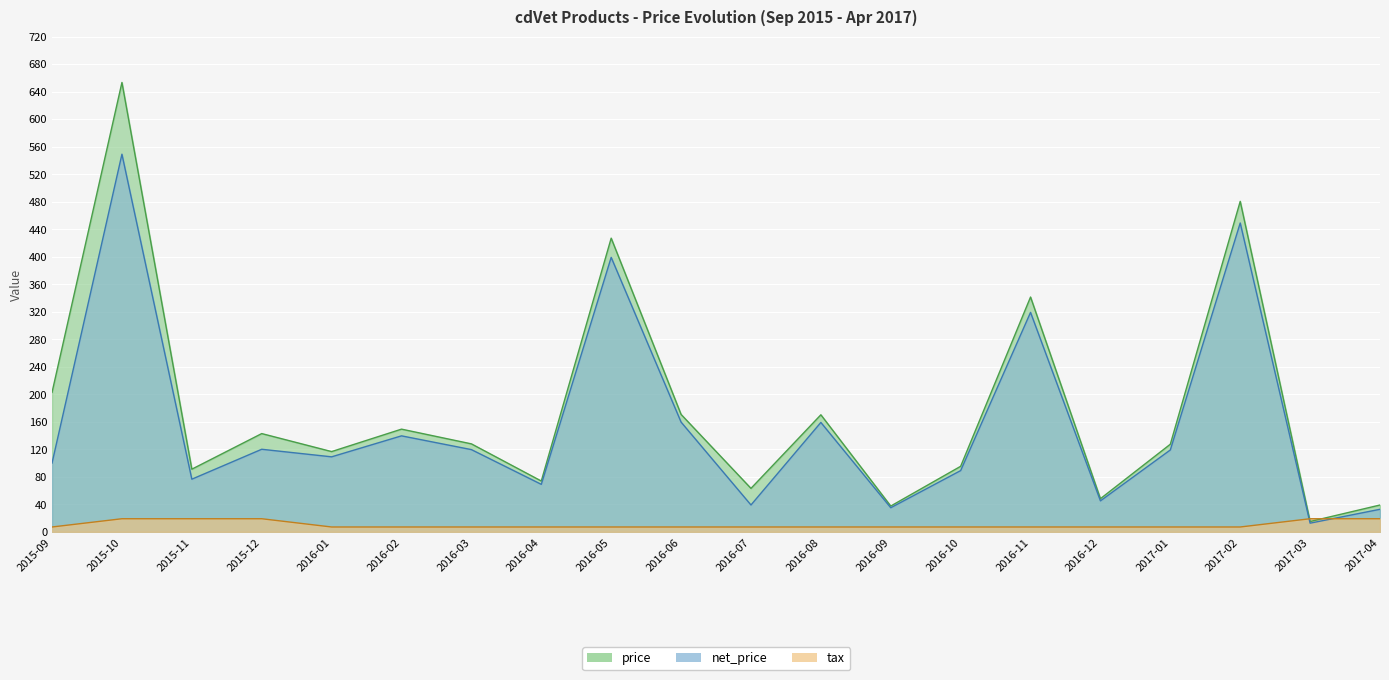

Count the tax values in the range 7 to 19.

20